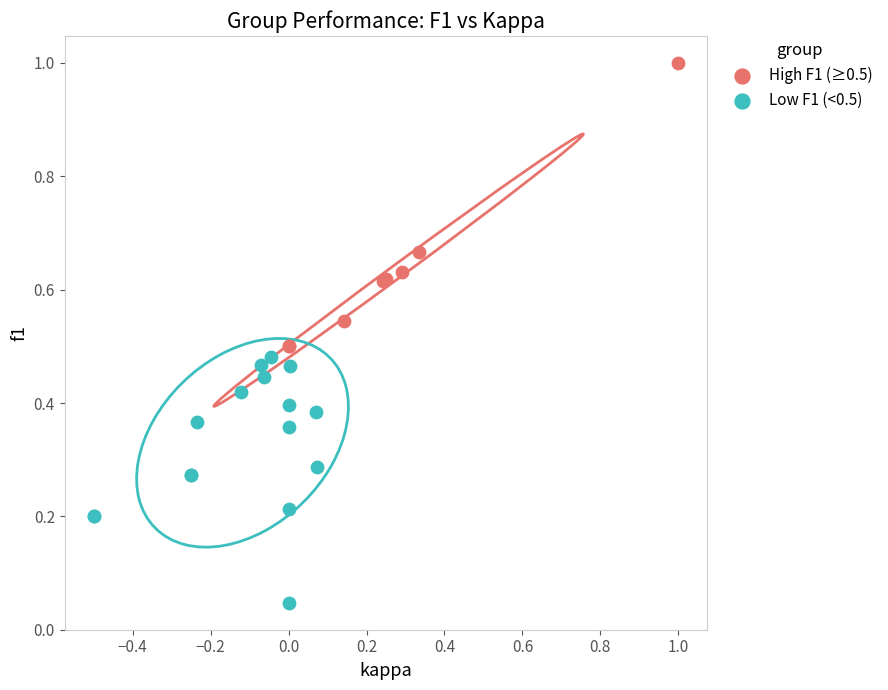

Which series reaches the maximum Y coordinate?

High F1 (≥0.5)